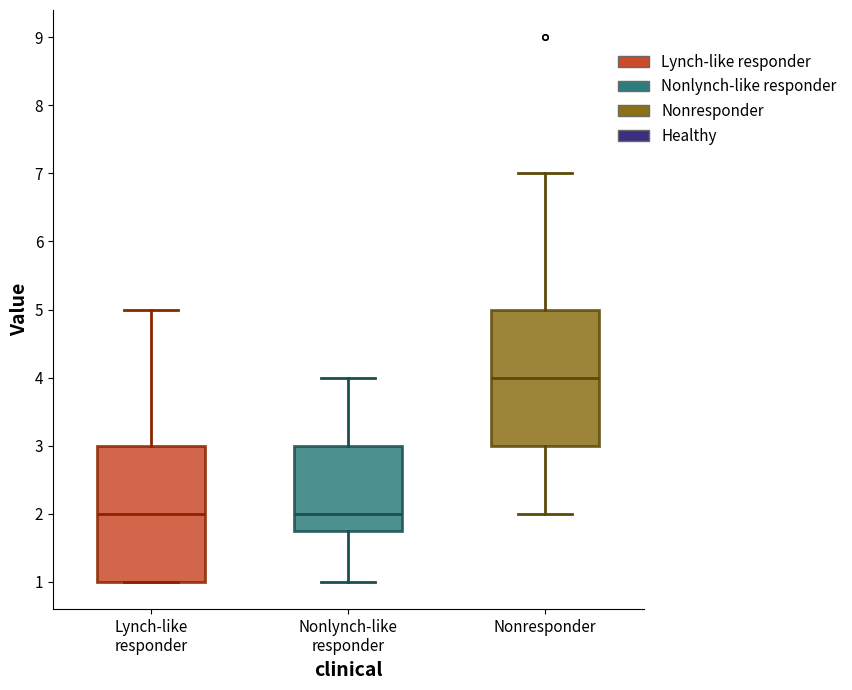

Reading left to right, read every box against the y-axis: the position of its median line, the range the box covers, and the ends of its whiskers. The values are not printed on the chart, so give them approximately, as read against the axis.

Lynch-like responder: median 2.0, box 1.0 to 3.0, whiskers 1.0 to 5.0
Nonlynch-like responder: median 2.0, box 1.8 to 3.0, whiskers 1.0 to 4.0
Nonresponder: median 4.0, box 3.0 to 5.0, whiskers 2.0 to 7.0